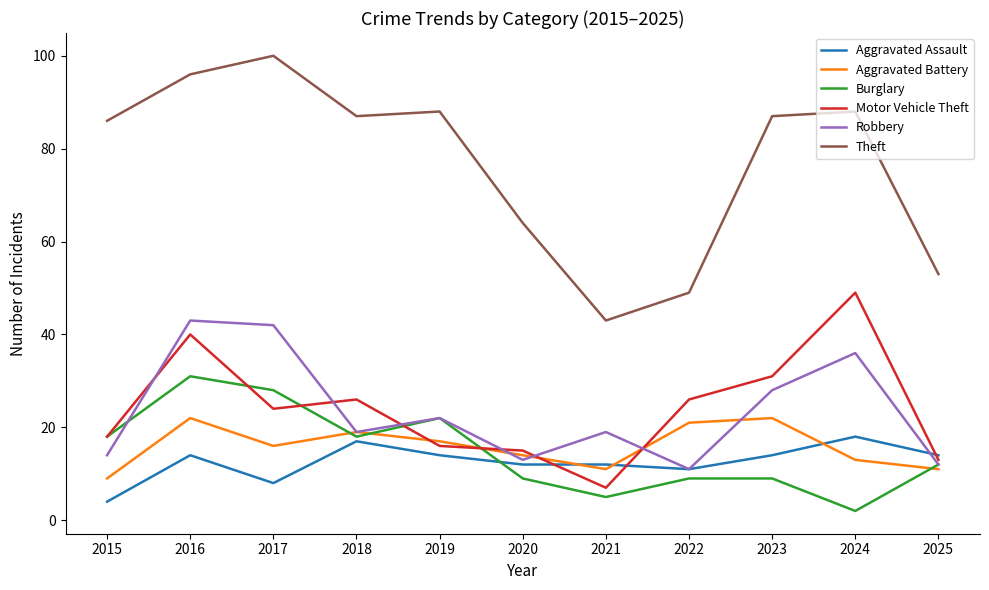

What is the approximate value of Robbery at 2025?

12